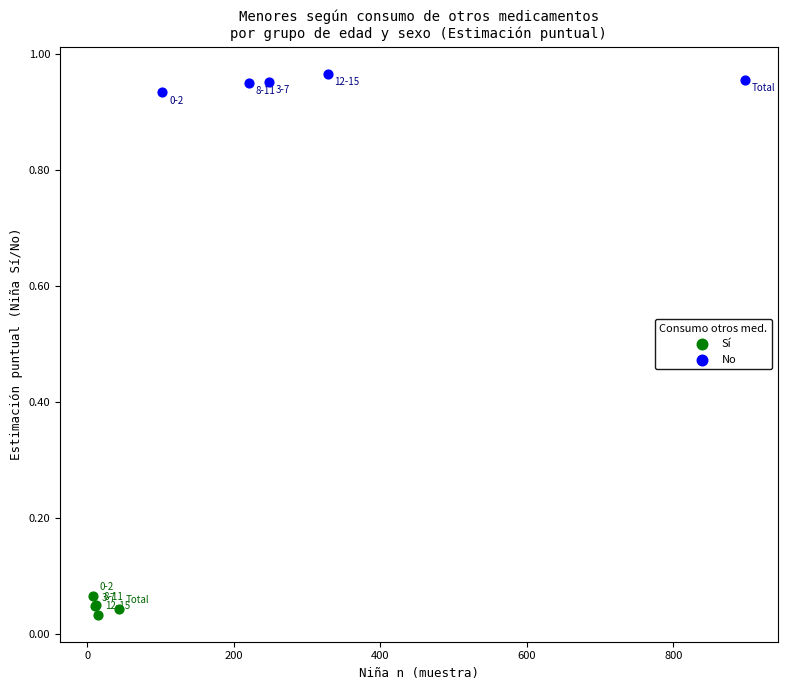

Which series contains the lowest Y value?

Sí